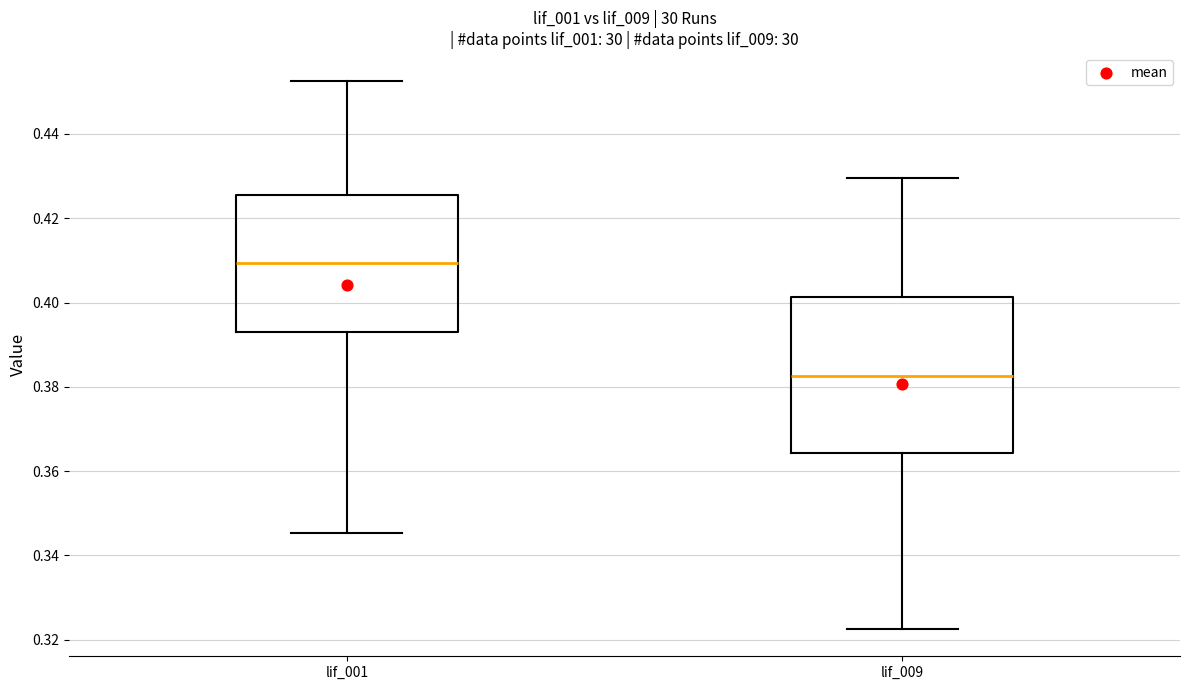

Which box's median line is the highest?

lif_001